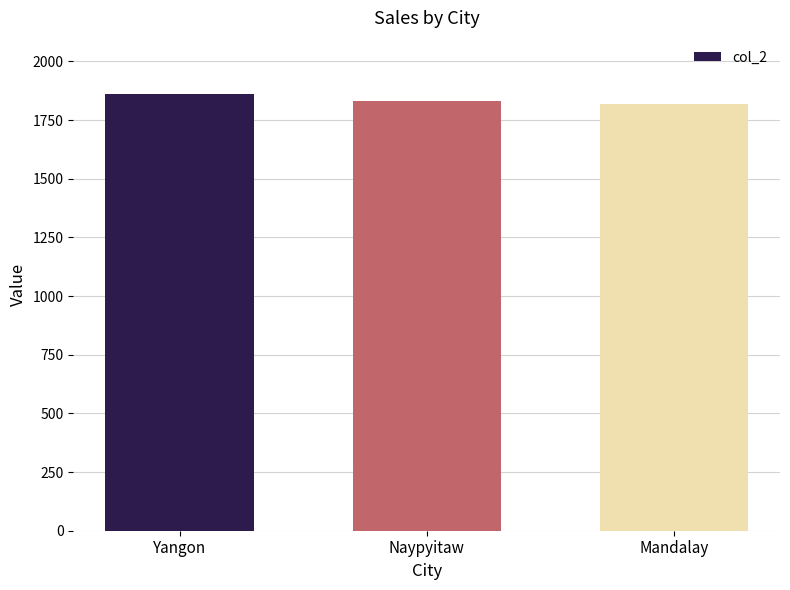

The value at Naypyitaw is 1831. True or false?

True